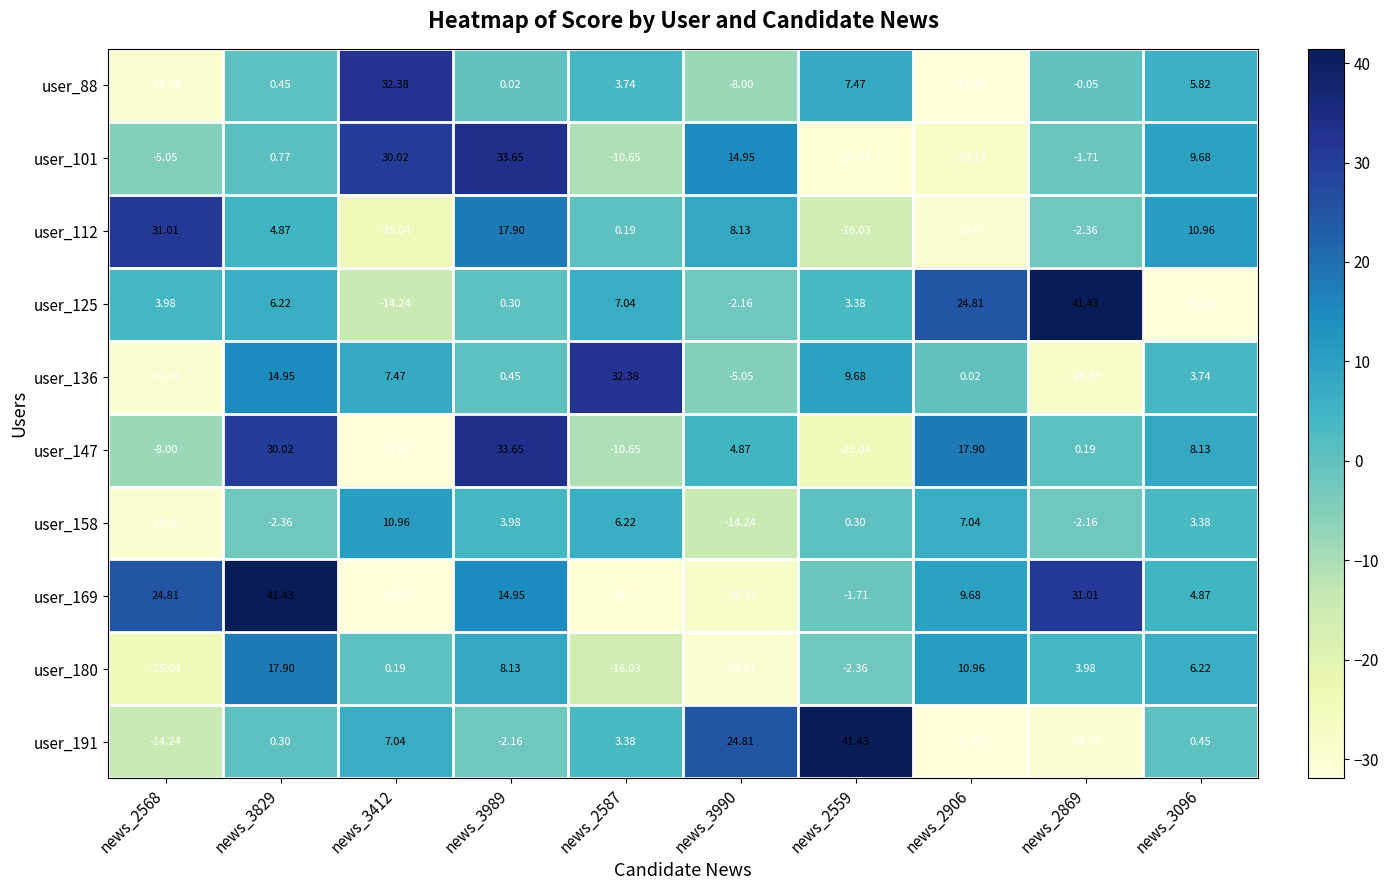

What is the minimum value shown in the chart?

-31.9